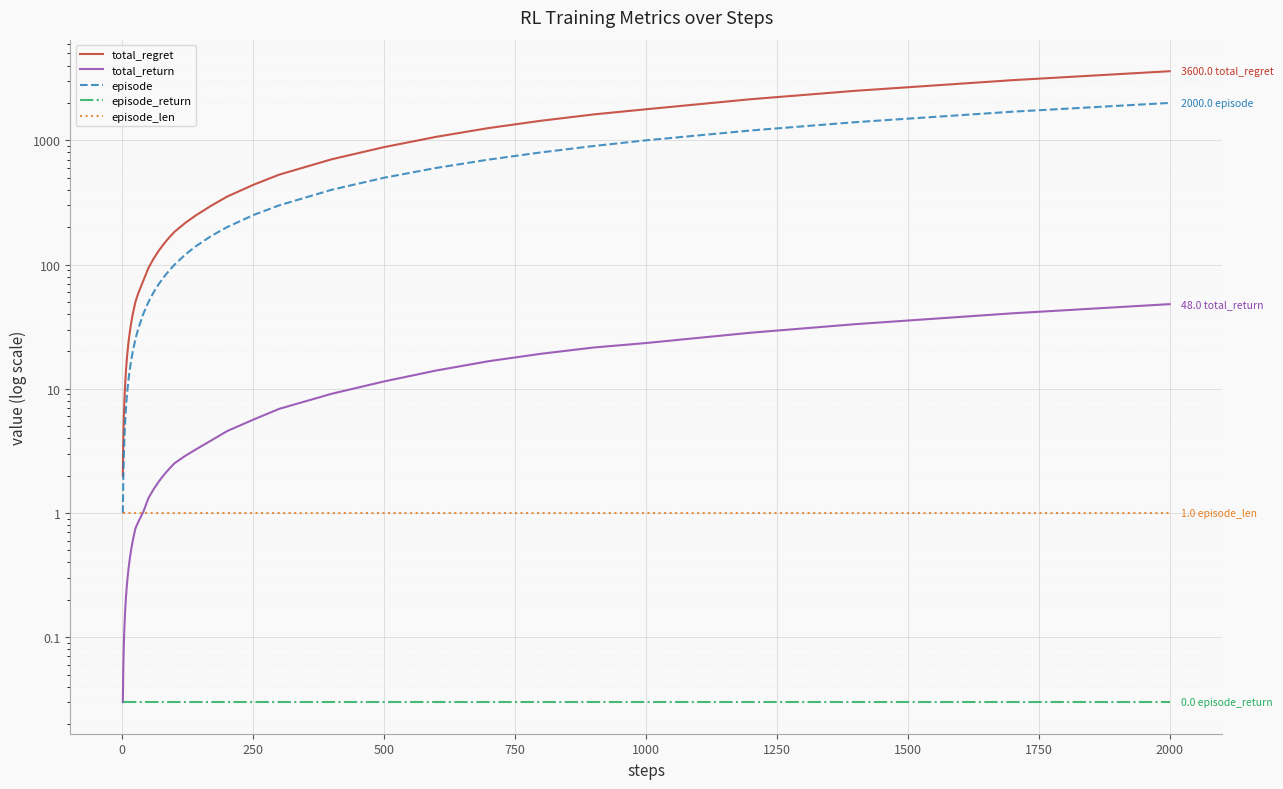

True or false: episode and total_return intersect in this chart.

False